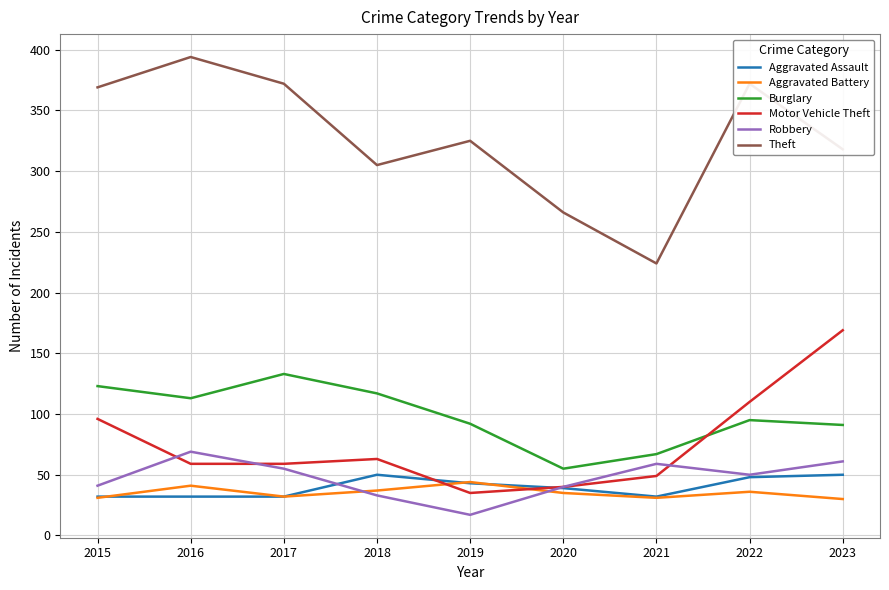

What is the total value across all series at 2016?

708